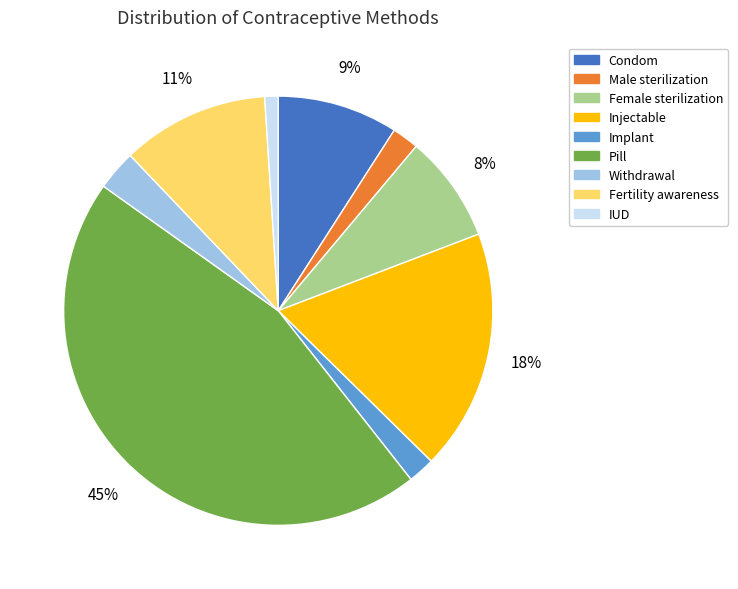

True or false: IUD accounts for 11% of the total.

False